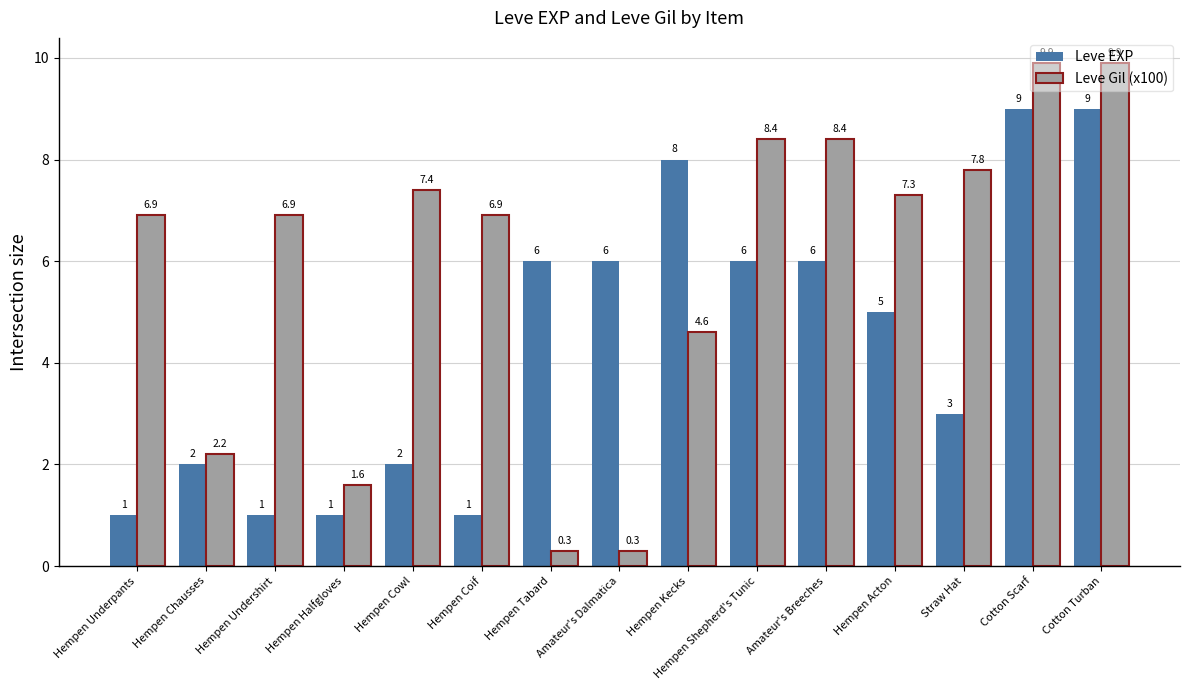

How many distinct data groups are displayed?

2